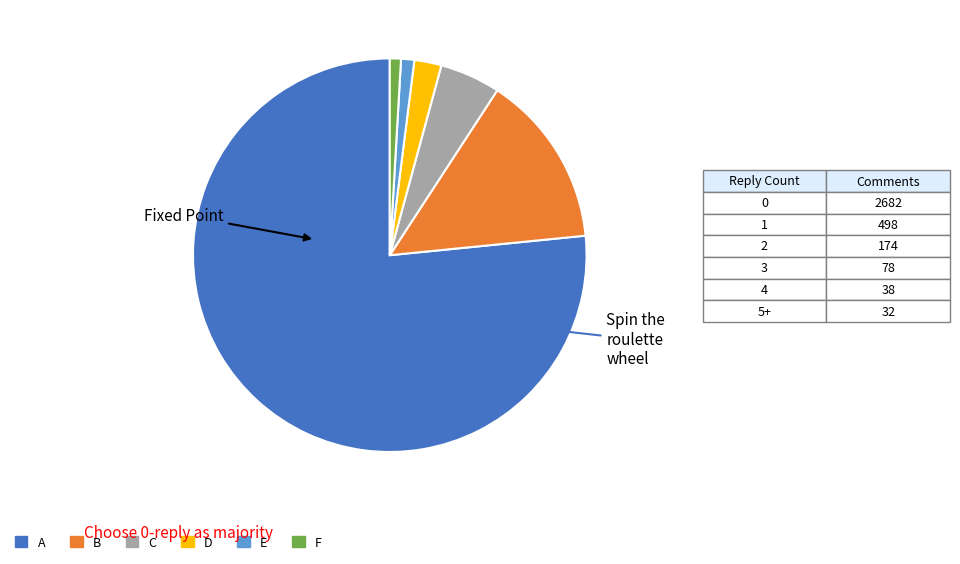

Is there any slice that represents more than half of the pie?

Yes